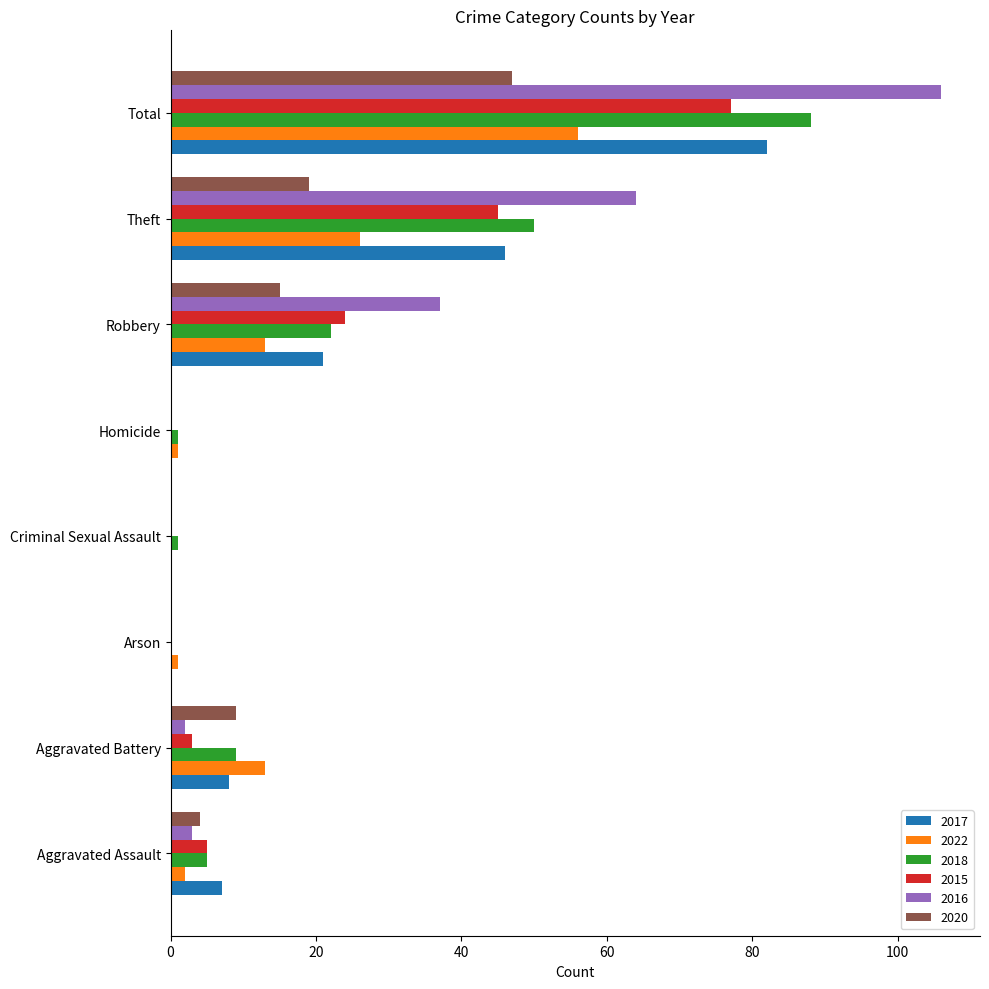

At which label is 2017 closest to 41?

Theft